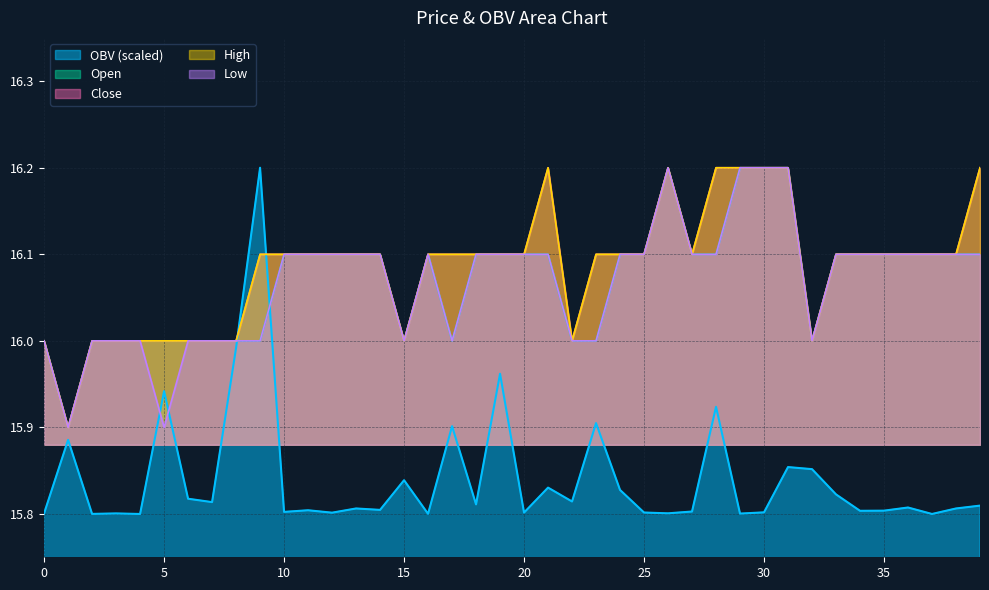

Is it true that close equals 10.7 at 8?

False